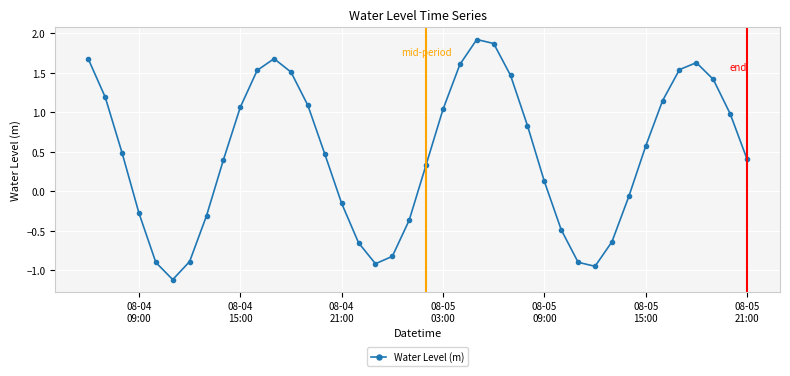

What is the difference between the second highest and minimum values?

3.0